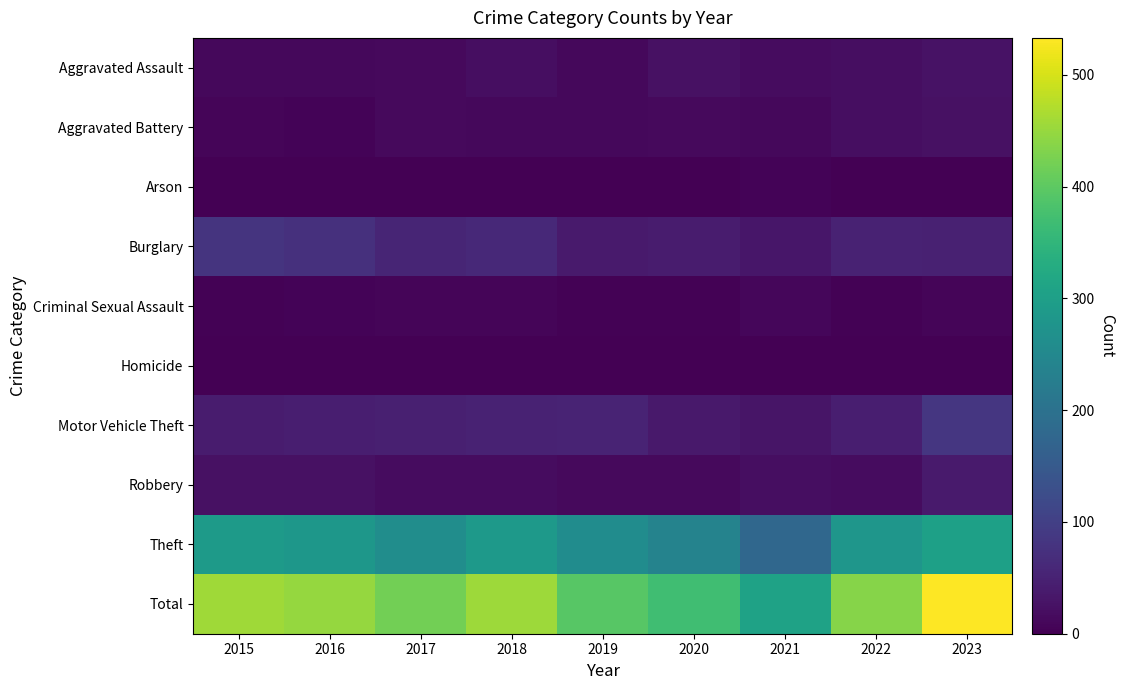

How many categories are shown in the chart?

9